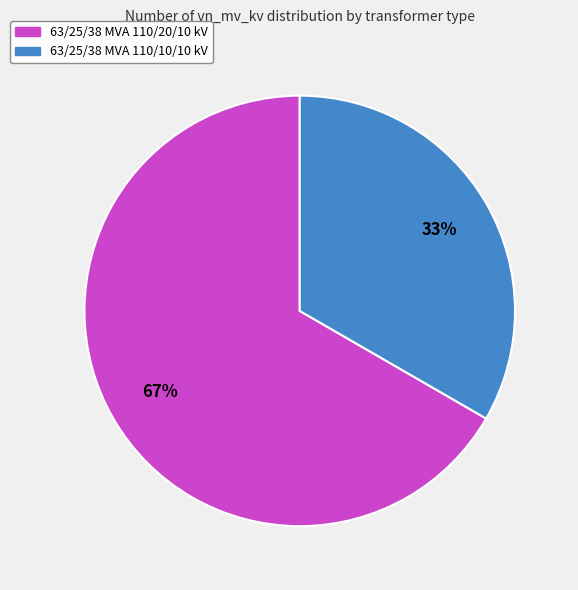

Which has a higher value, 63/25/38 MVA 110/10/10 kV or 63/25/38 MVA 110/20/10 kV?

63/25/38 MVA 110/20/10 kV